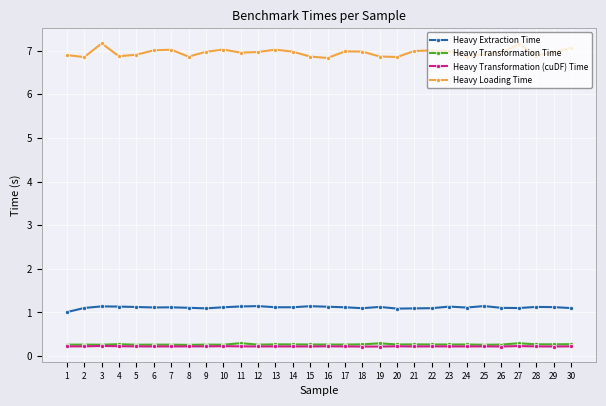

Count the Heavy Transformation Time values in the range 0 to 1.

30